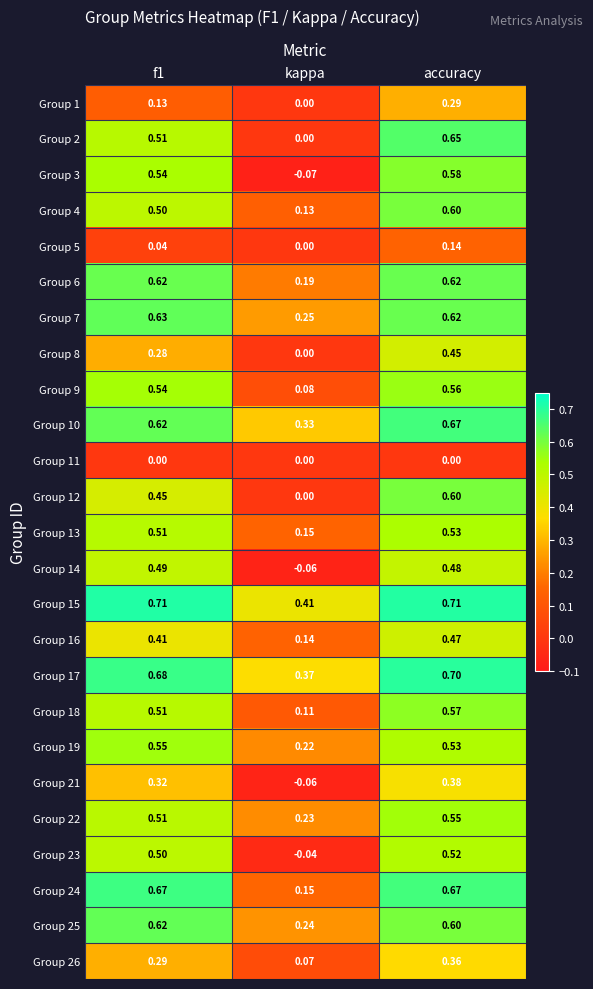

Which category has the lowest value in the Group 25 series?

kappa